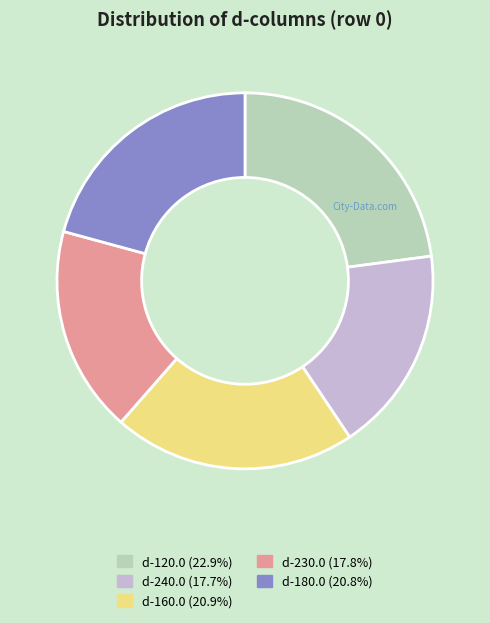

What is the ratio of the value at d-180.0 to the value at d-160.0?

1.0